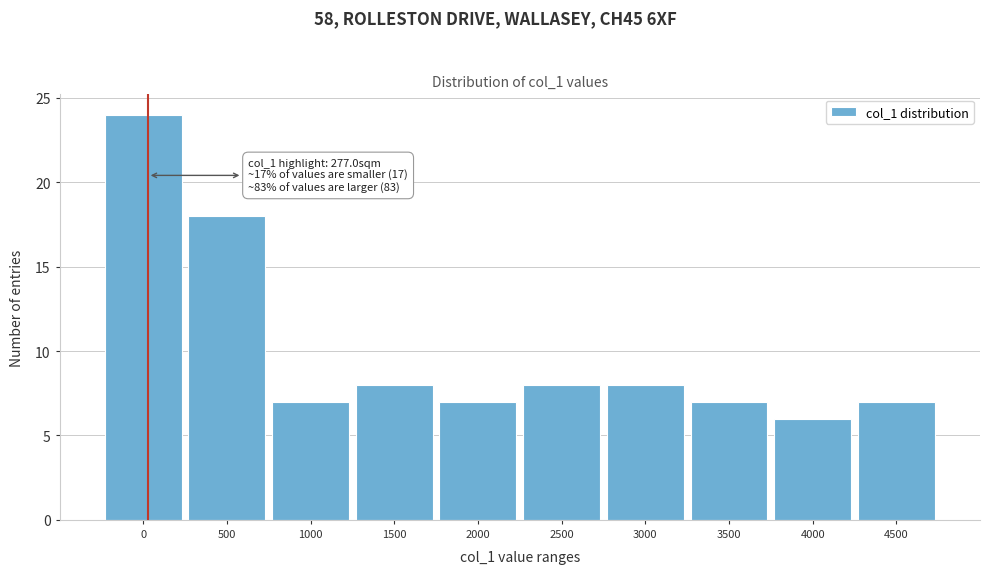

Reading right to left, list all the values displayed in this chart.

7	6	7	8	8	7	8	7	18	24